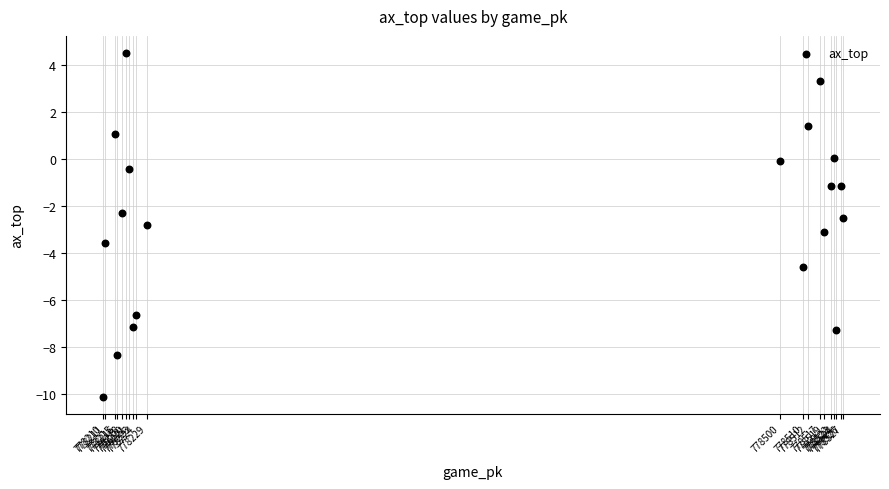

What is the range of X values (max minus min)?

317.0